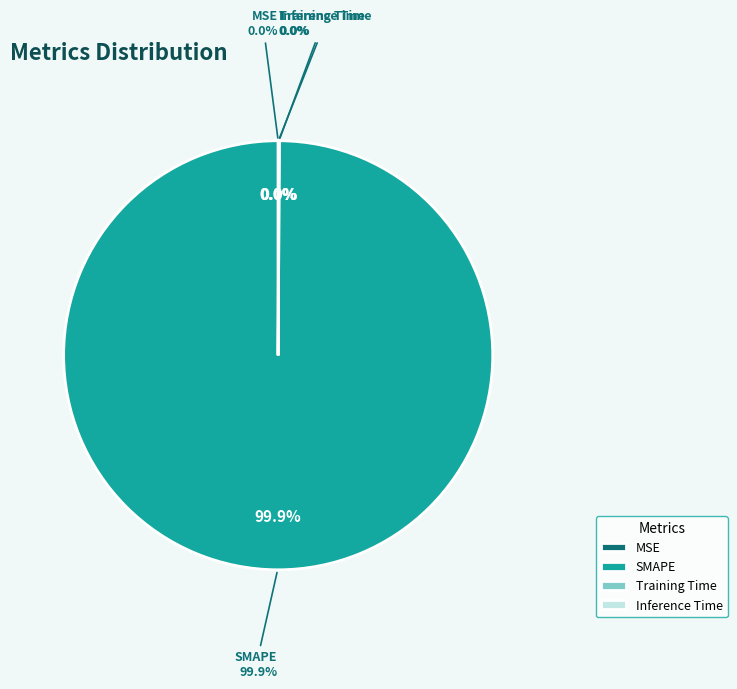

To the nearest percent, what is the difference between the largest and smallest slice percentages?

100%